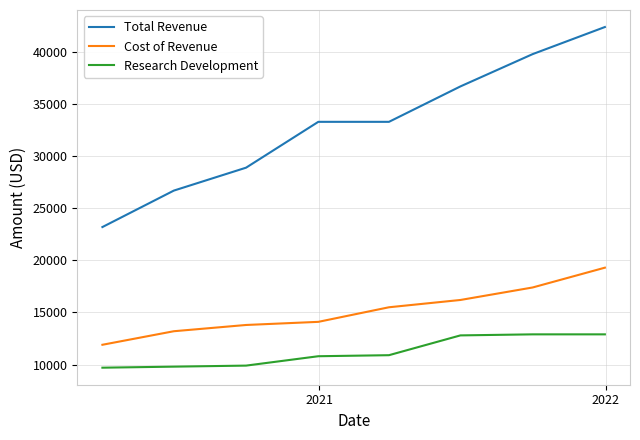

Which series has the widest spread of values?

Total Revenue